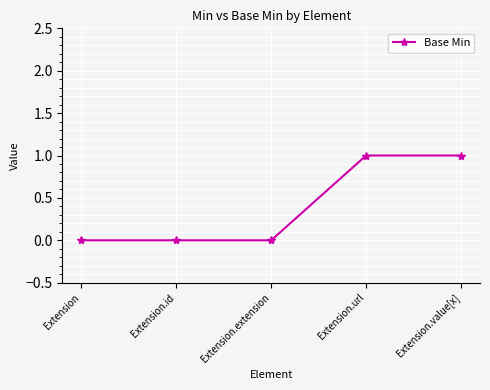

True or false: the data shows 0 at Extension.extension.

True